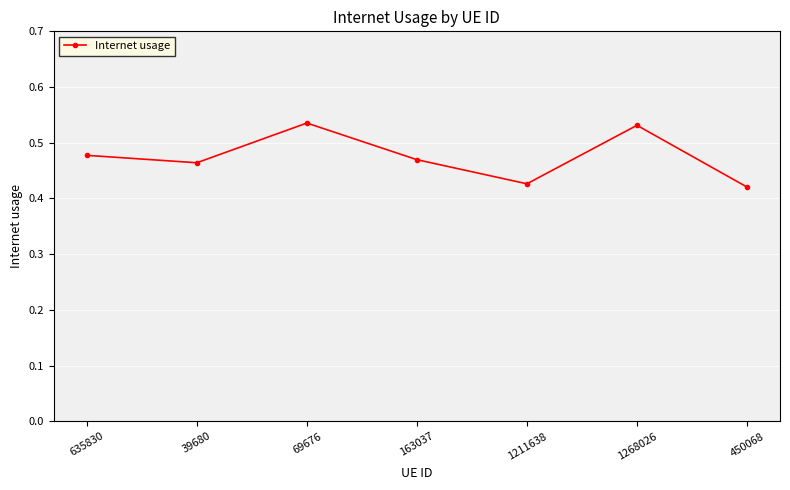

What is the label of the 4th point from the right?

163037